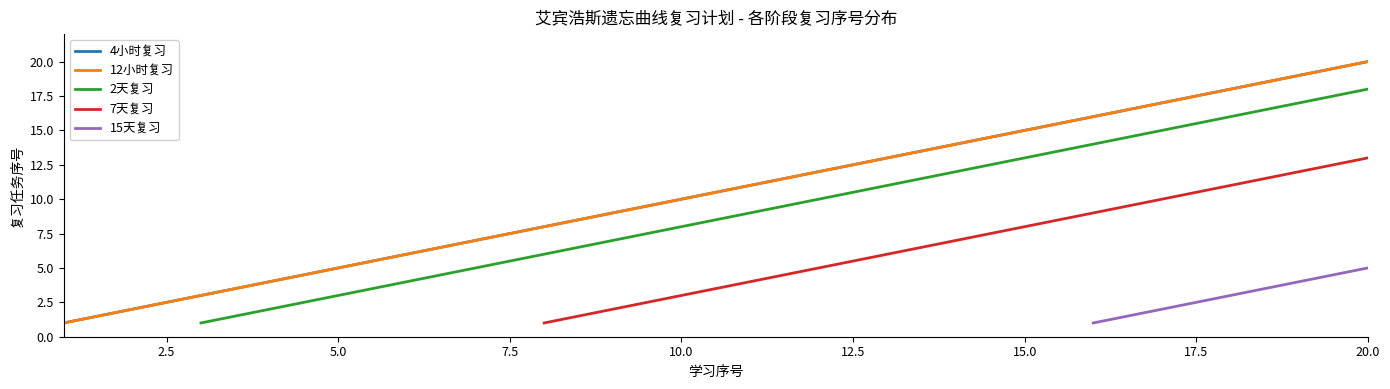

How many positive values does the 2天复习 series have?

18